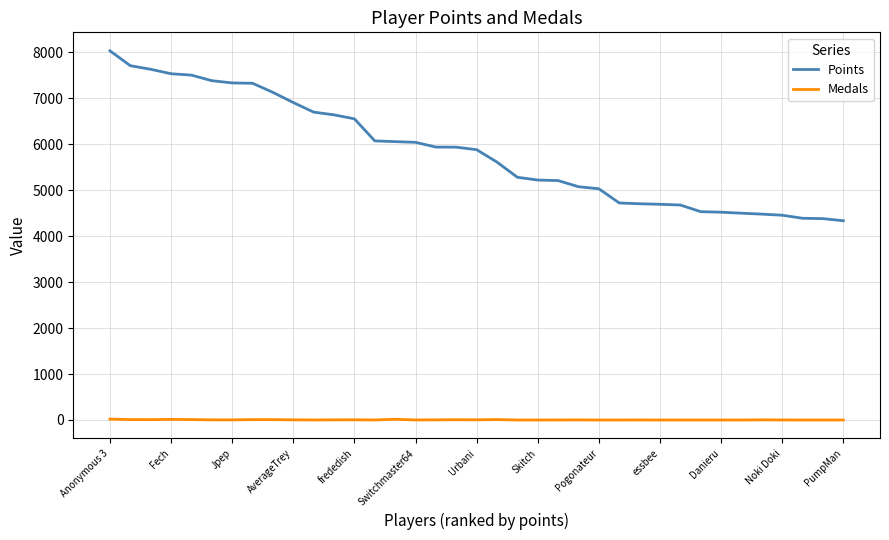

At how many categories does at least one series exceed 933?

37